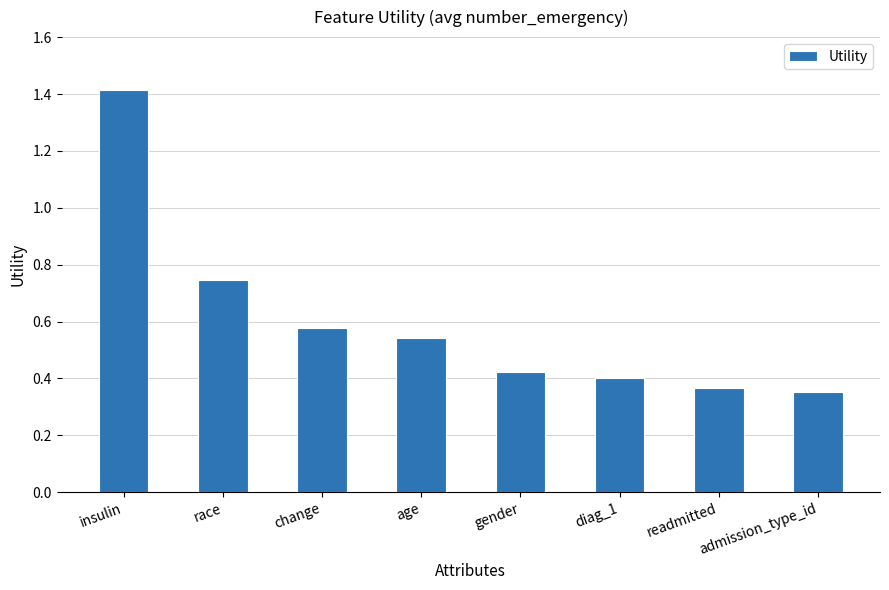

What is the change in value from insulin to admission_type_id?

-1.1